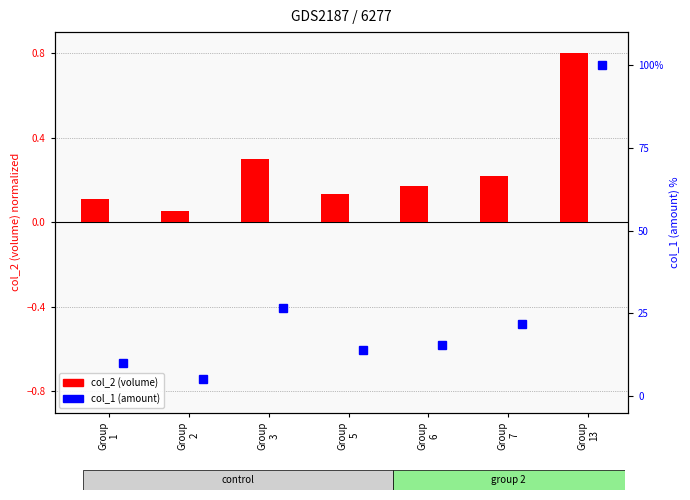

What is the difference between the highest and lowest values at Group
3?

26.3